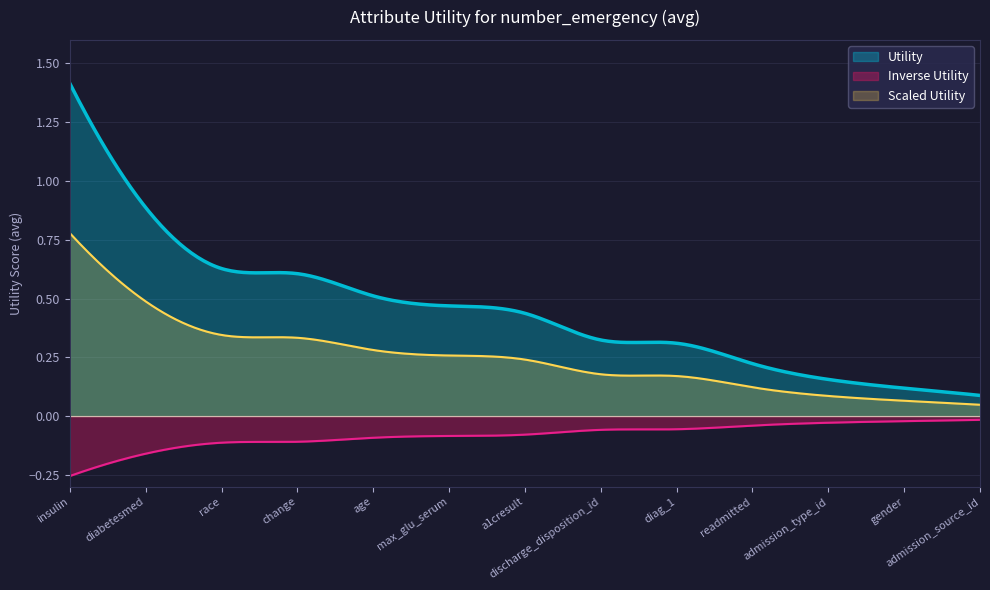

Reading left to right, what are all the values shown in this chart?

1.4	0.9	0.6	0.6	0.5	0.5	0.4	0.3	0.3	0.2	0.2	0.1	0.1